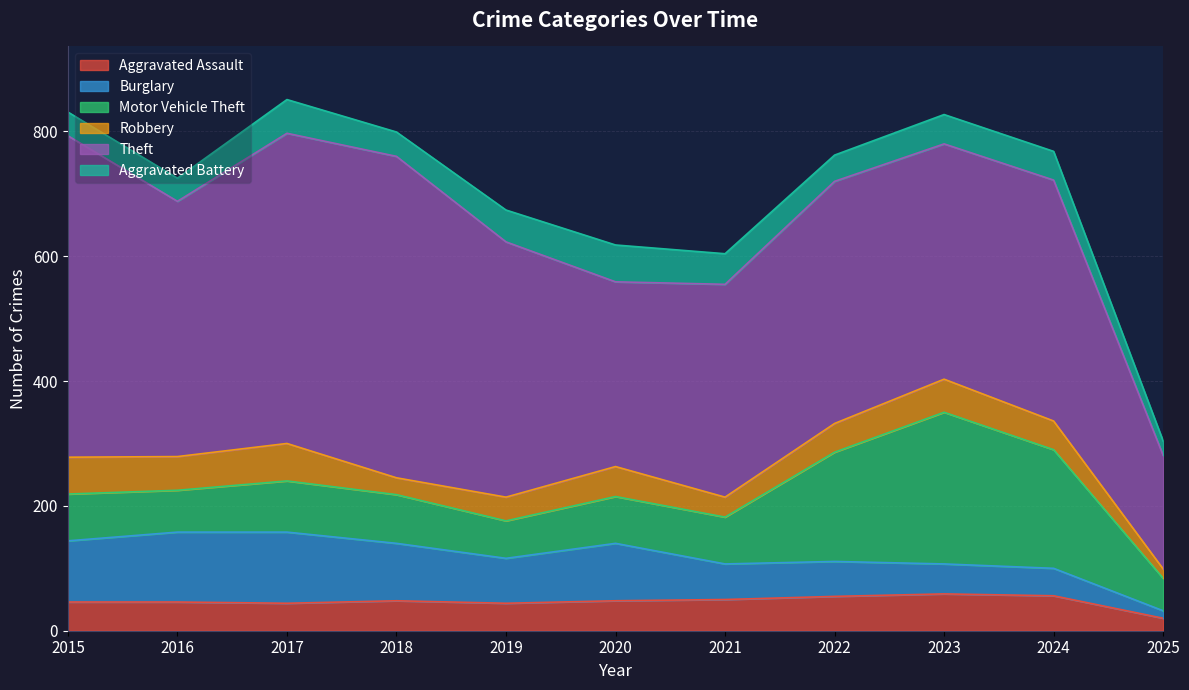

Which has a higher value, 2017 or 2016?

2016